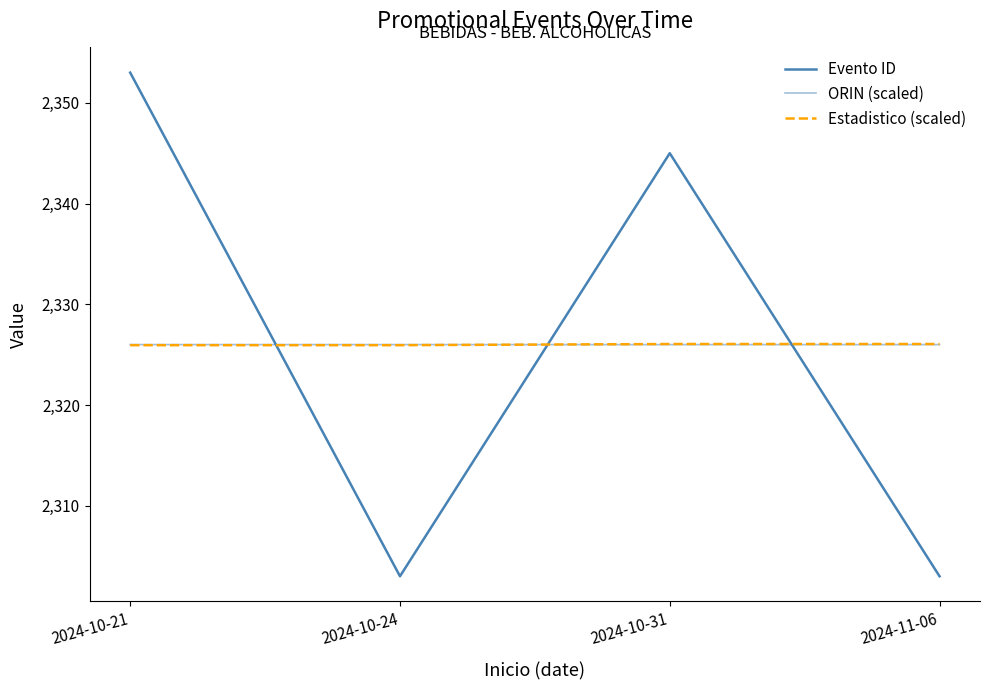

Reading right to left, transcribe all the data shown in this chart.

Evento ID: 2303.0	2345.0	2303.0	2353.0
ORIN (scaled): 2326.0	2326.0	2326.0	2326.0
Estadistico (scaled): 2326.1	2326.1	2325.9	2325.9